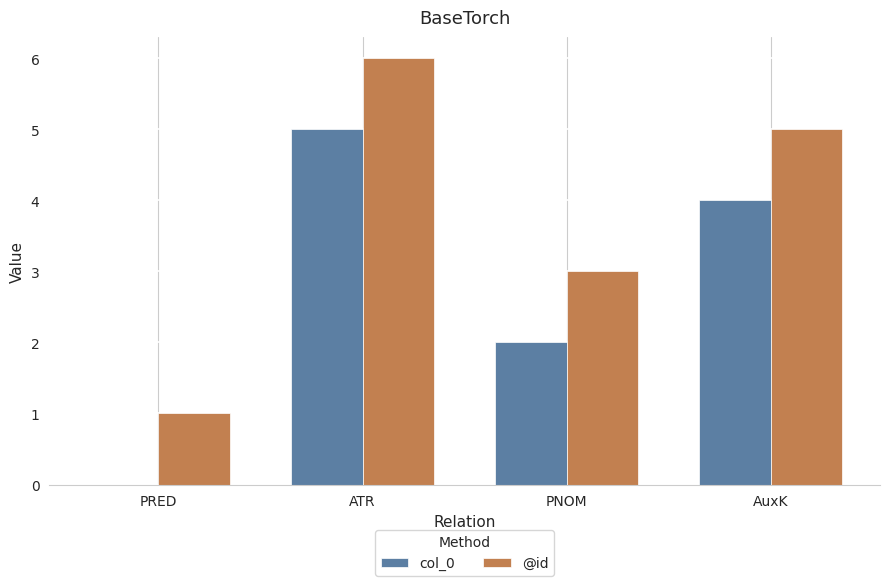

Which series has the largest total across all categories?

@id